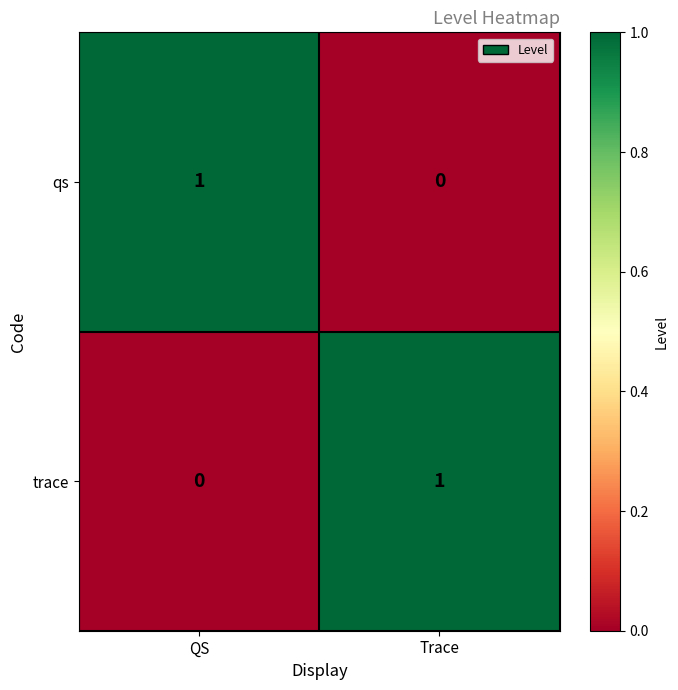

The trace series shows 0 at QS. True or false?

True